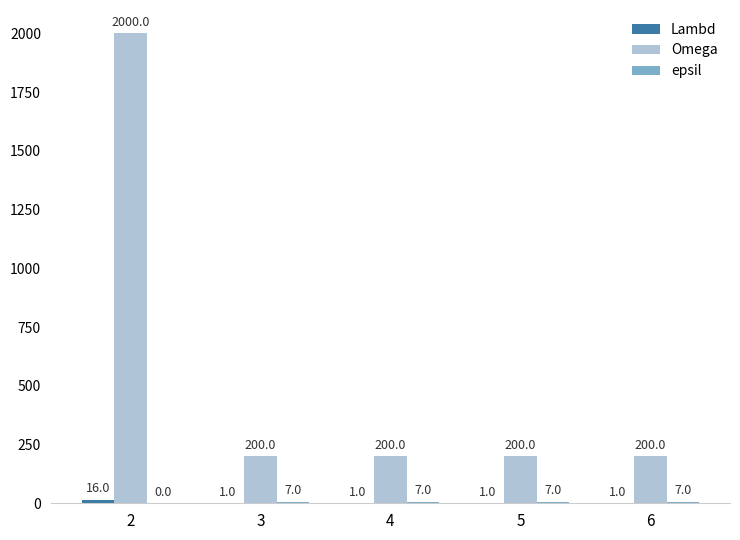

Which series has the largest total across all categories?

Omega